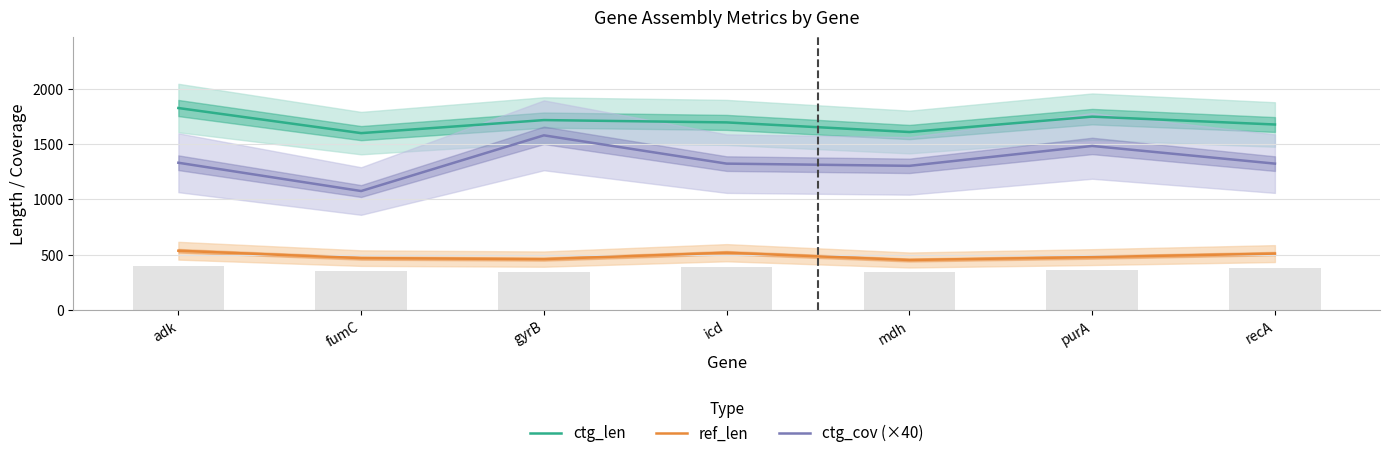

How many groups of bars are there?

7